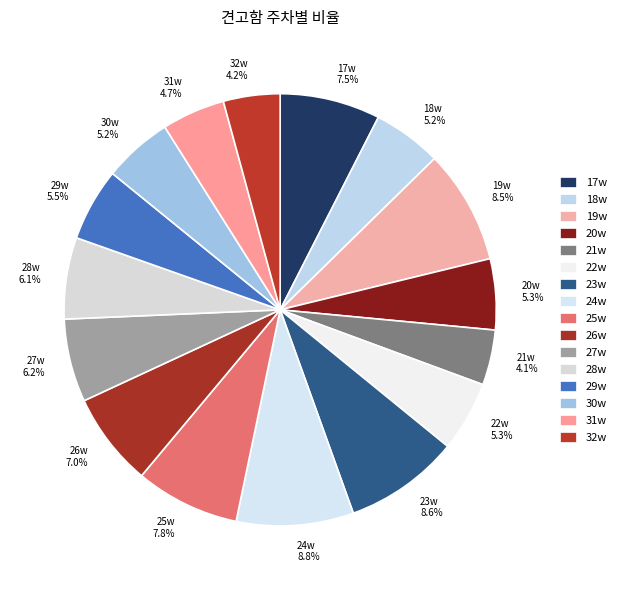

Does 20w account for over 50% of the chart?

No